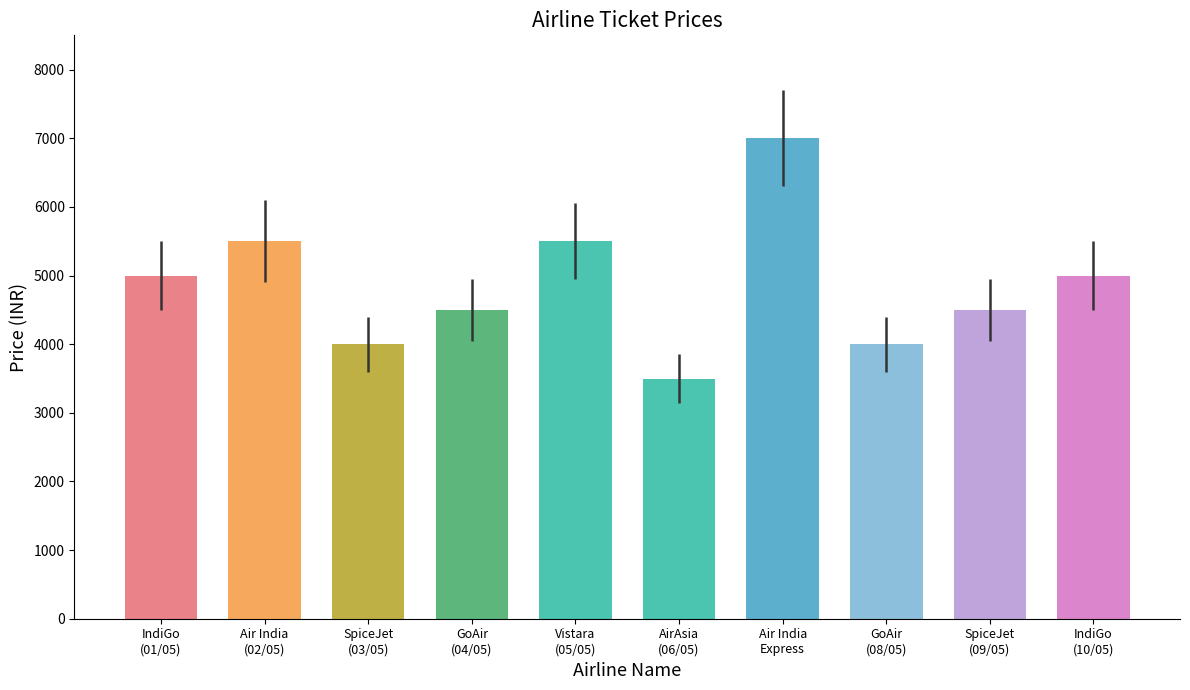

Are the bars grouped side by side (vs. stacked)?

No